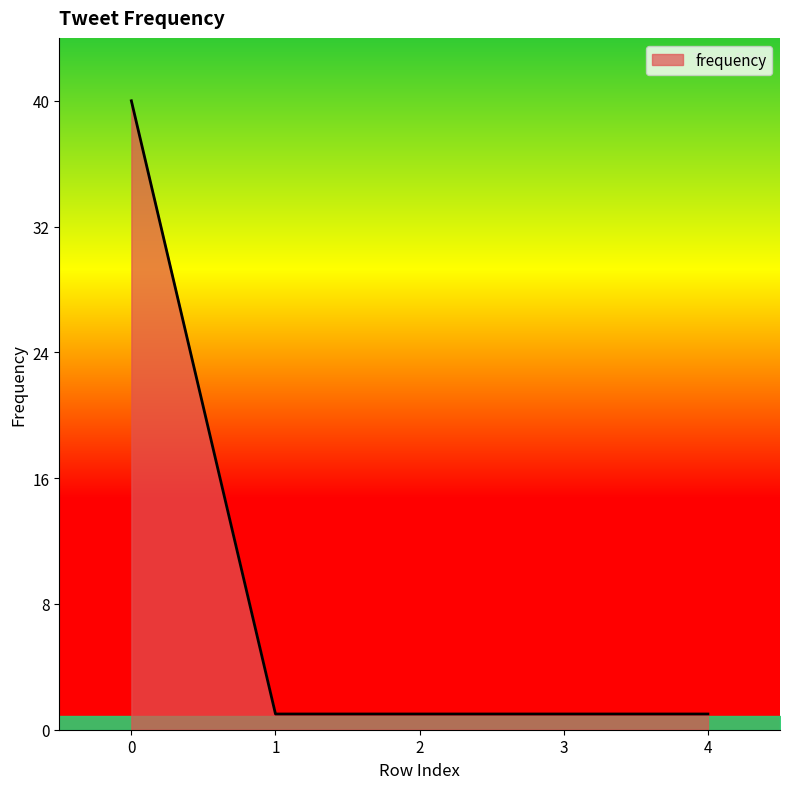

Does the chart display data point markers on the line(s)?

No